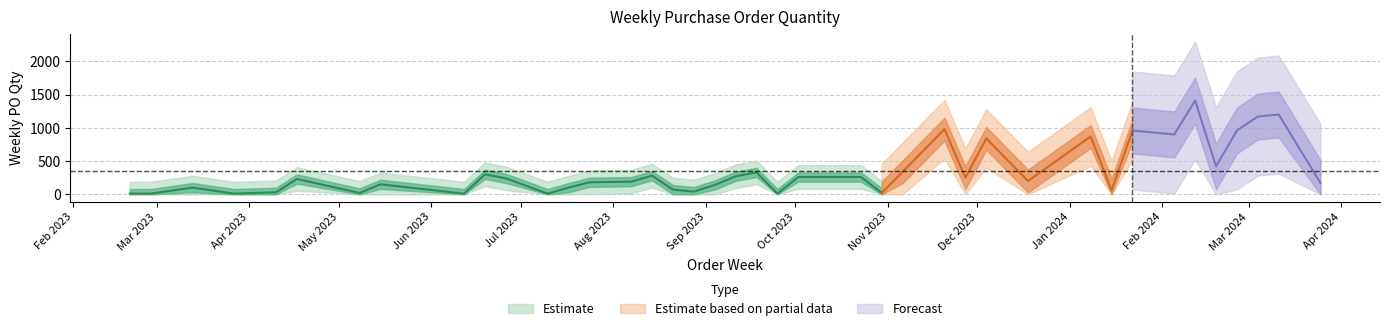

Rank the categories by value from highest to lowest.

2024-02-12, 2024-03-11, 2024-03-04, 2023-11-20, 2024-01-22, 2024-02-26, 2024-02-05, 2024-01-08, 2023-12-04, 2024-02-19, 2023-11-06, 2023-09-18, 2023-06-19, 2023-08-14, 2023-09-11, 2023-10-02, 2023-10-23, 2023-11-27, 2023-06-26, 2023-04-17, 2023-12-18, 2023-08-07, 2023-07-24, 2024-03-25, 2023-05-15, 2023-09-04, 2023-03-13, 2023-07-17, 2023-08-21, 2024-01-15, 2023-08-28, 2023-04-10, 2023-05-08, 2023-10-30, 2023-02-20, 2023-02-27, 2023-03-27, 2023-06-12, 2023-07-10, 2023-09-25